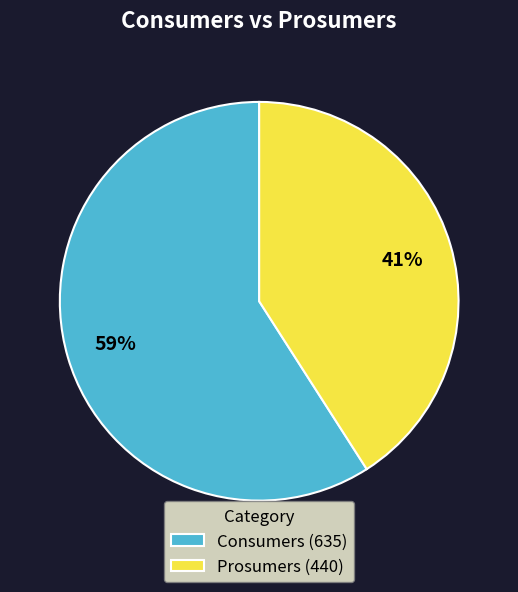

Does Prosumers represent more than half of the total?

No